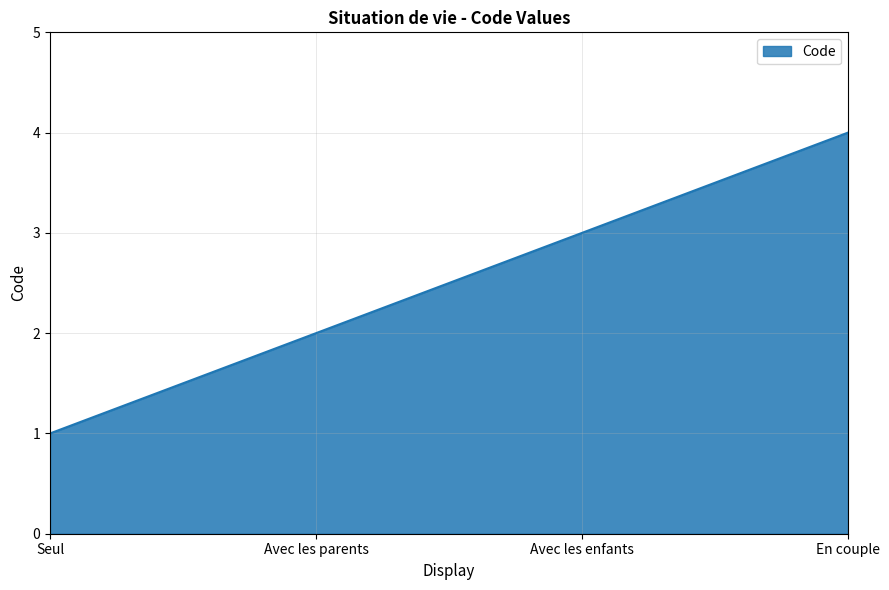

What is the sum of all values?

10